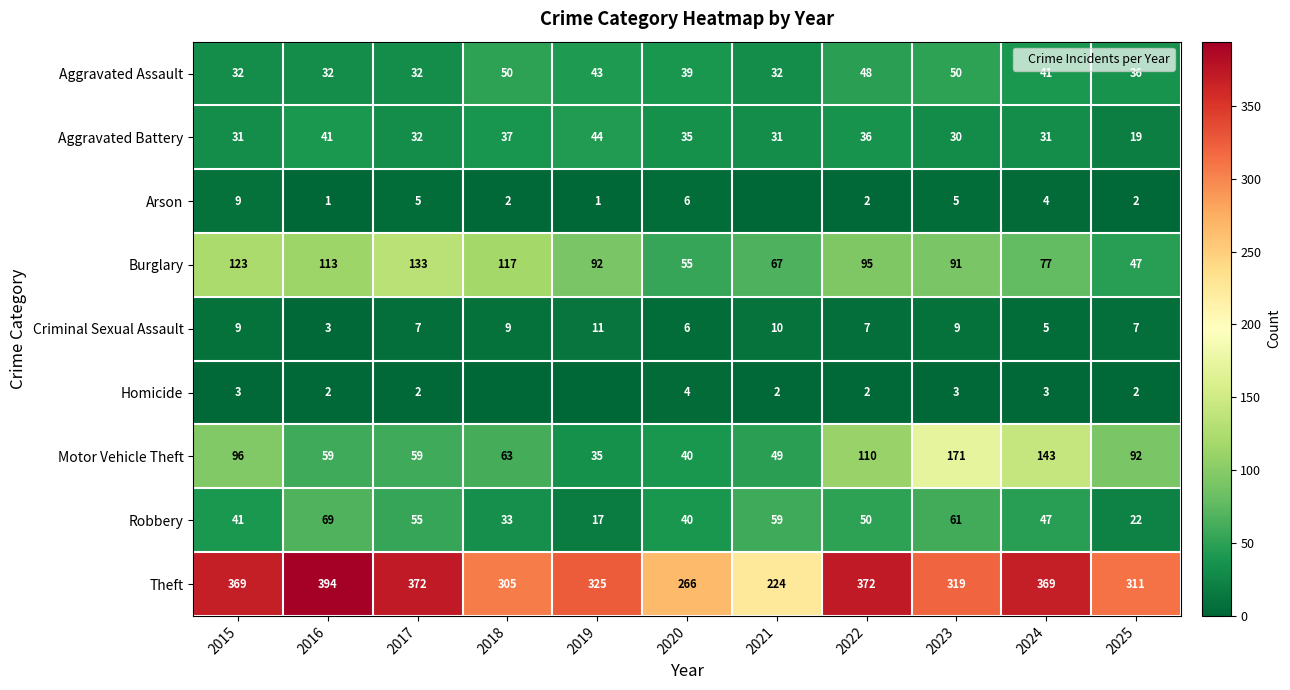

At which category is the sum across all series the highest?

2023